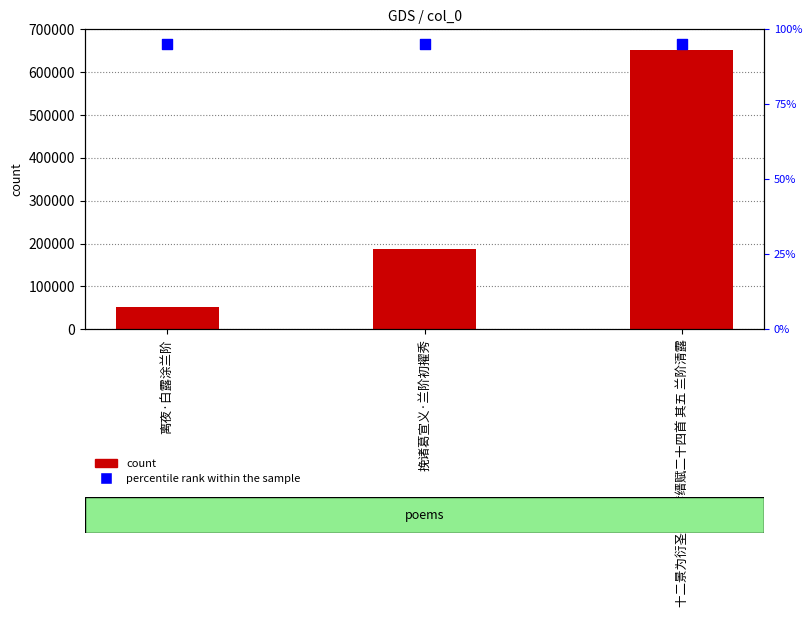

At which category is the sum across all series the highest?

十二景为衍圣公孔彦缙赋二十四首 其五 兰阶清露